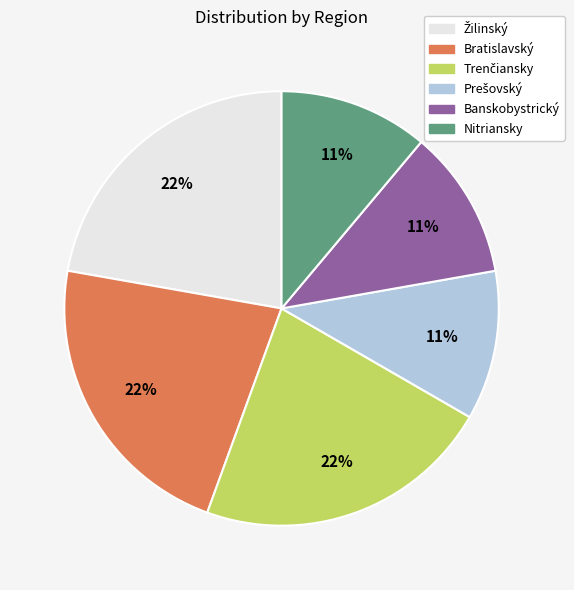

To the nearest percent, what is the average slice percentage?

17%